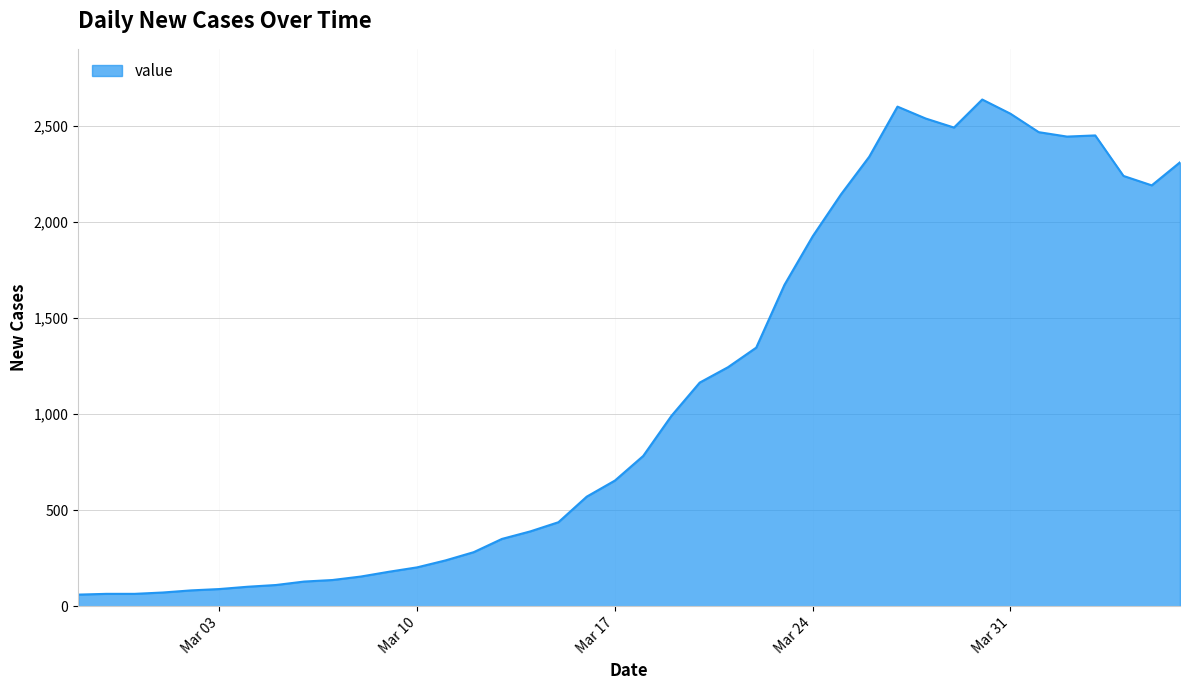

What is the difference between the maximum and minimum values?

2578